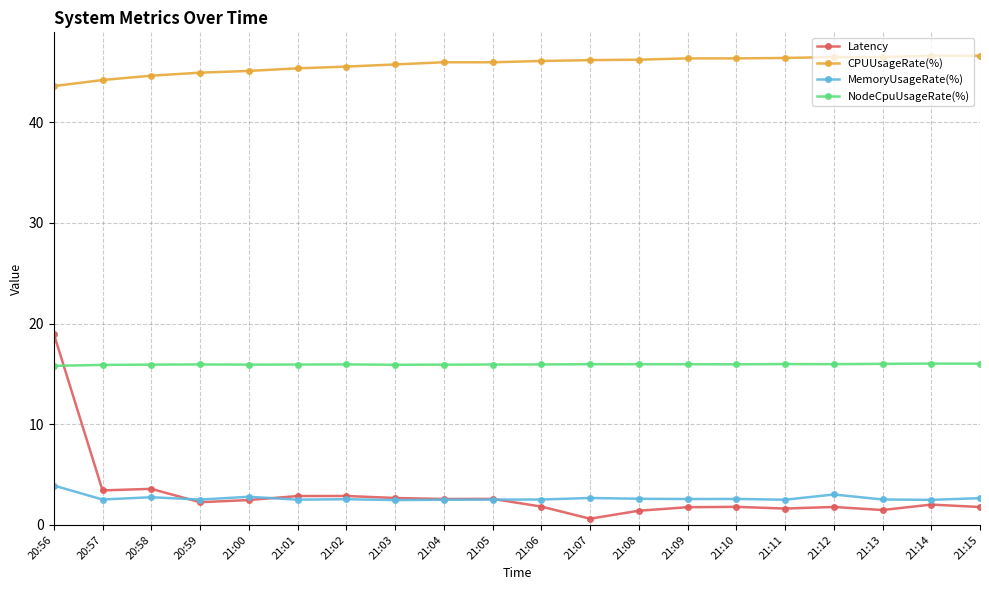

What are all the series names shown in the legend?

Latency, CPUUsageRate(%), MemoryUsageRate(%), NodeCpuUsageRate(%)